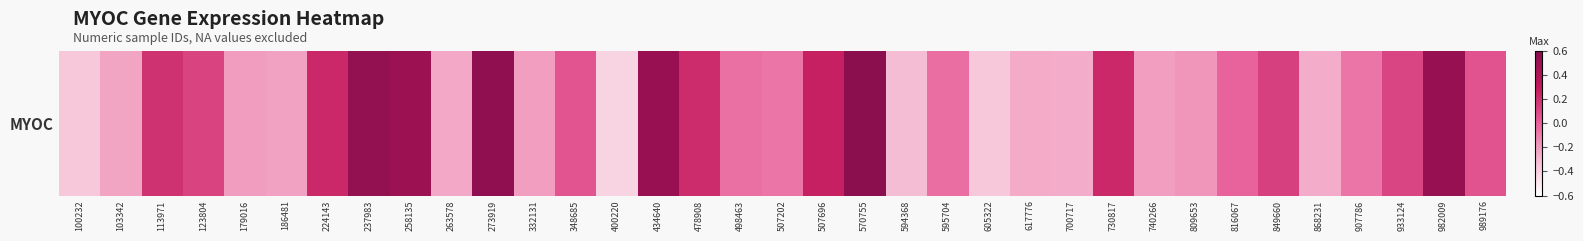

Rank the categories by value from lowest to highest.

400220, 100232, 605322, 594368, 700717, 868231, 617776, 263578, 103342, 186481, 740266, 332131, 179016, 809653, 907786, 507202, 498463, 595704, 816067, 348685, 989176, 933124, 123804, 849660, 113971, 478908, 730817, 224143, 507696, 258135, 434640, 982009, 237983, 273919, 570755